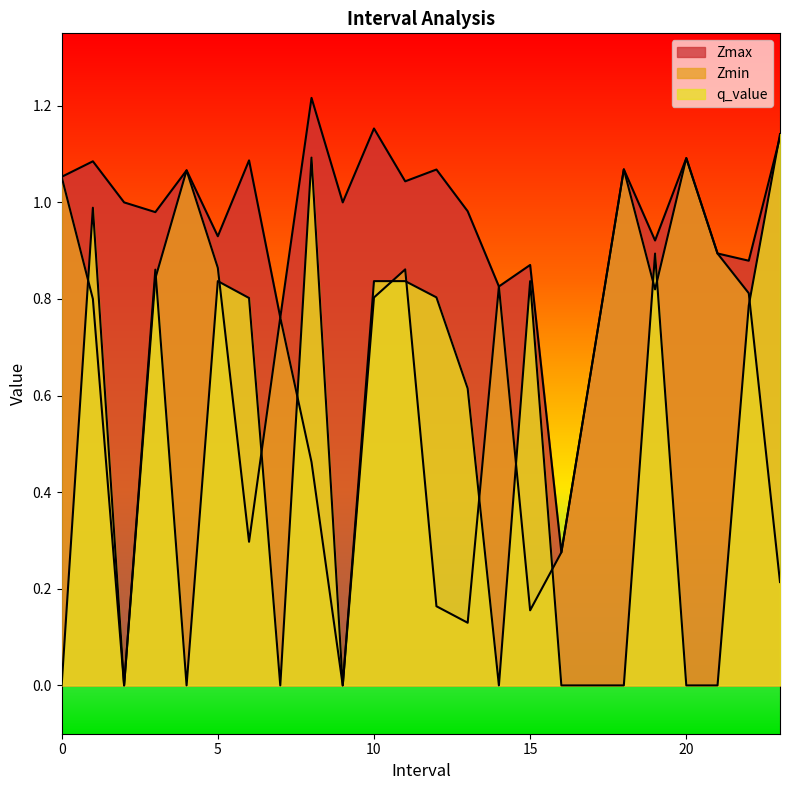

Reading left to right, transcribe all the data shown in this chart.

Zmax: 0=1.1	1=1.1	2=1.0	3=1.0	4=1.1	5=0.9	6=1.1	7=0.8	8=1.2	9=1.0	10=1.2	11=1.0	12=1.1	13=1.0	14=0.8	15=0.9	16=0.3	17=0.7	18=1.1	19=0.9	20=1.1	21=0.9	22=0.9	23=1.1
Zmin: 0=1.1	1=0.8	2=0.0	3=0.8	4=1.1	5=0.9	6=0.3	7=0.8	8=0.5	9=0.0	10=0.8	11=0.9	12=0.2	13=0.1	14=0.8	15=0.2	16=0.3	17=0.7	18=1.1	19=0.8	20=1.1	21=0.9	22=0.8	23=0.2
q_value: 0=-0.0	1=1.0	2=0.0	3=0.9	4=-0.0	5=0.8	6=0.8	7=-0.0	8=1.1	9=0.0	10=0.8	11=0.8	12=0.8	13=0.6	14=-0.0	15=0.8	16=-0.0	17=-0.0	18=-0.0	19=0.9	20=-0.0	21=-0.0	22=0.8	23=1.1